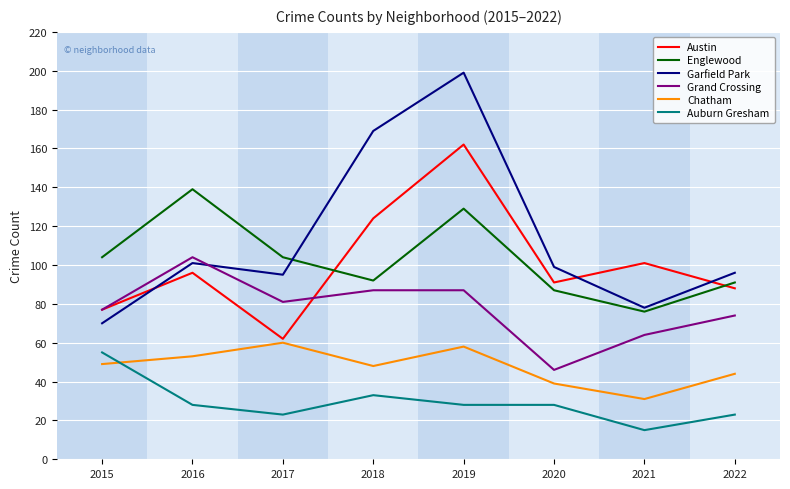

What is the total value across all series at 2015?

432